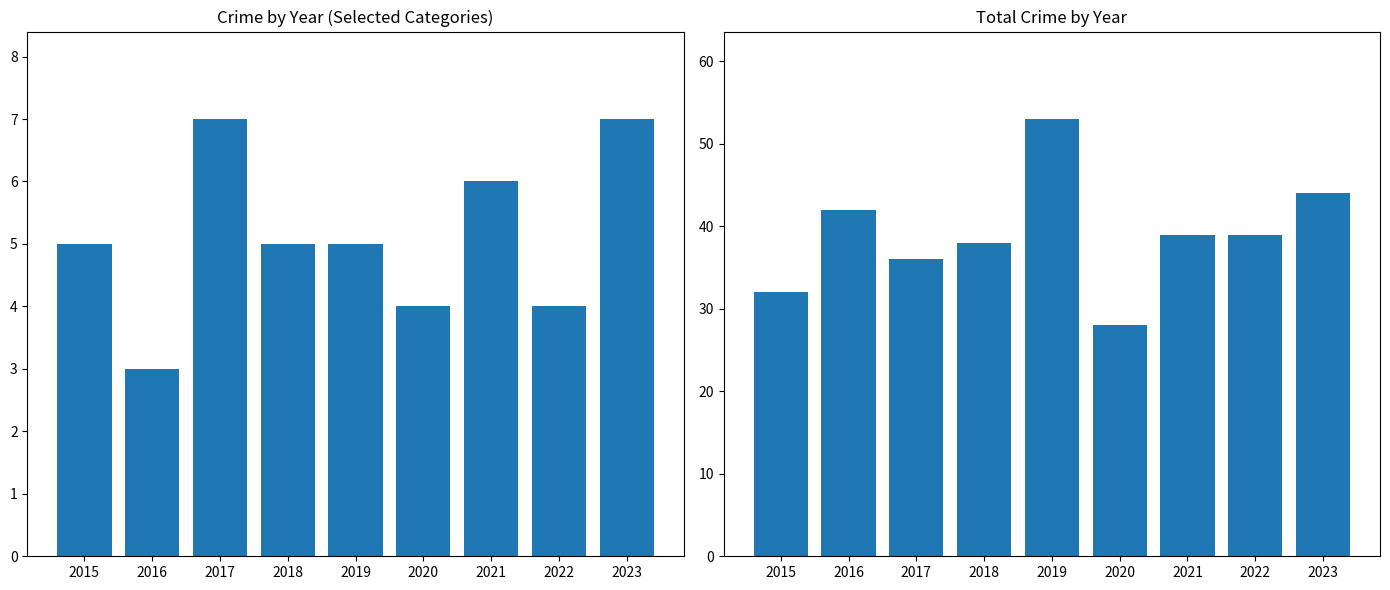

Which series has the widest spread of values?

Total